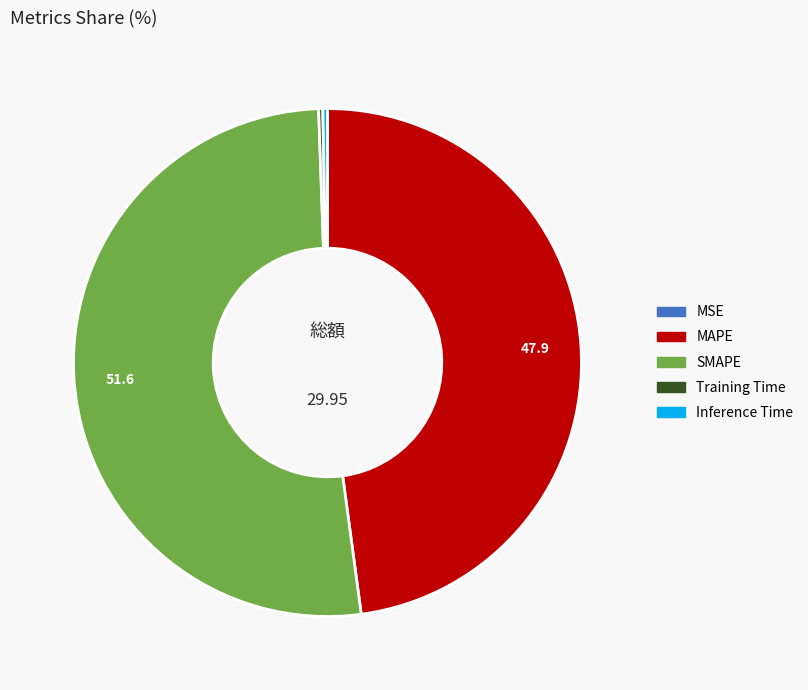

Does any single category account for the majority?

Yes